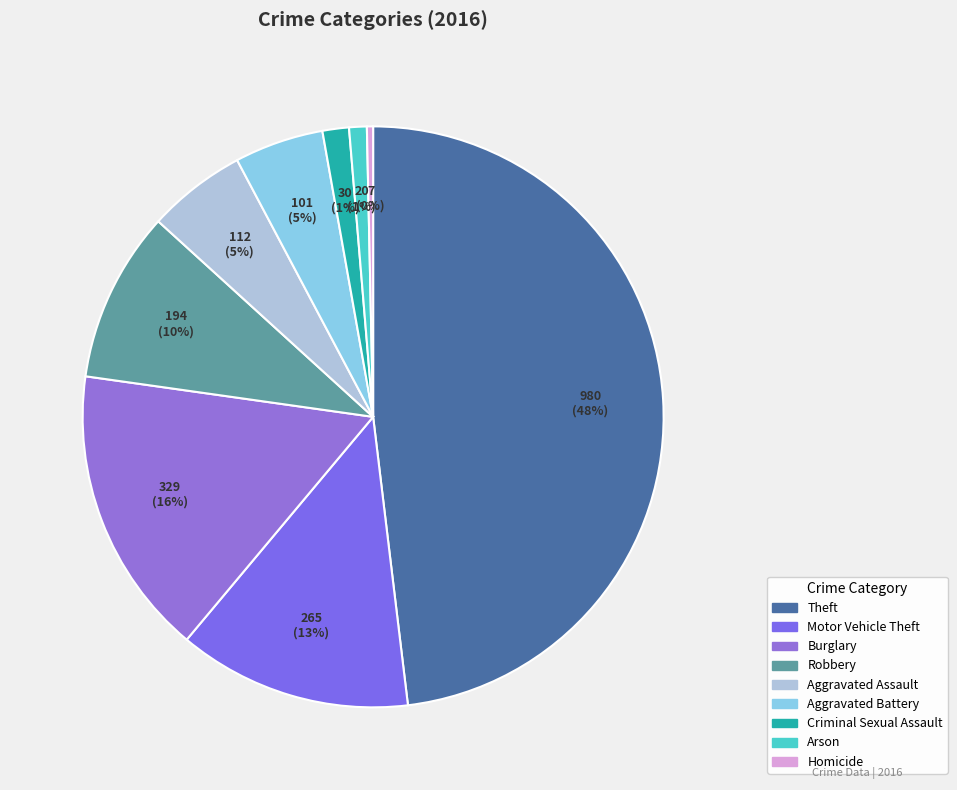

What is the ratio of the value at Criminal Sexual Assault to the value at Burglary?

0.1